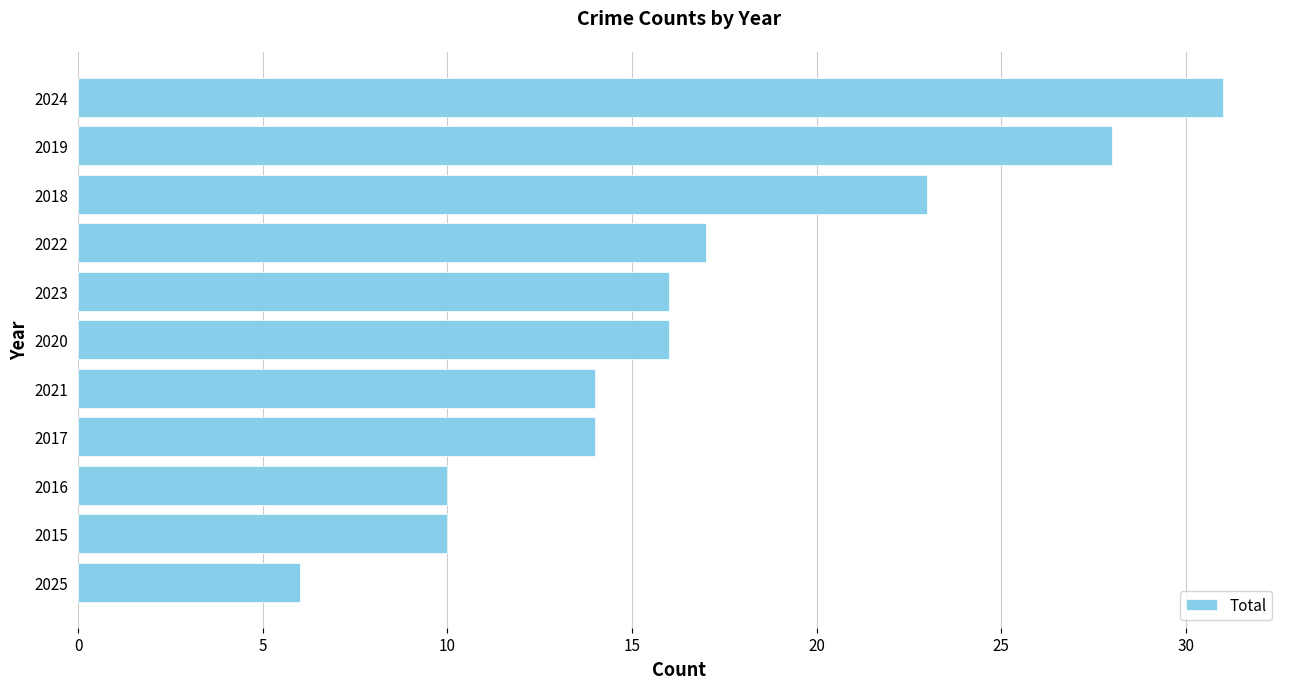

Are the bars horizontal?

Yes